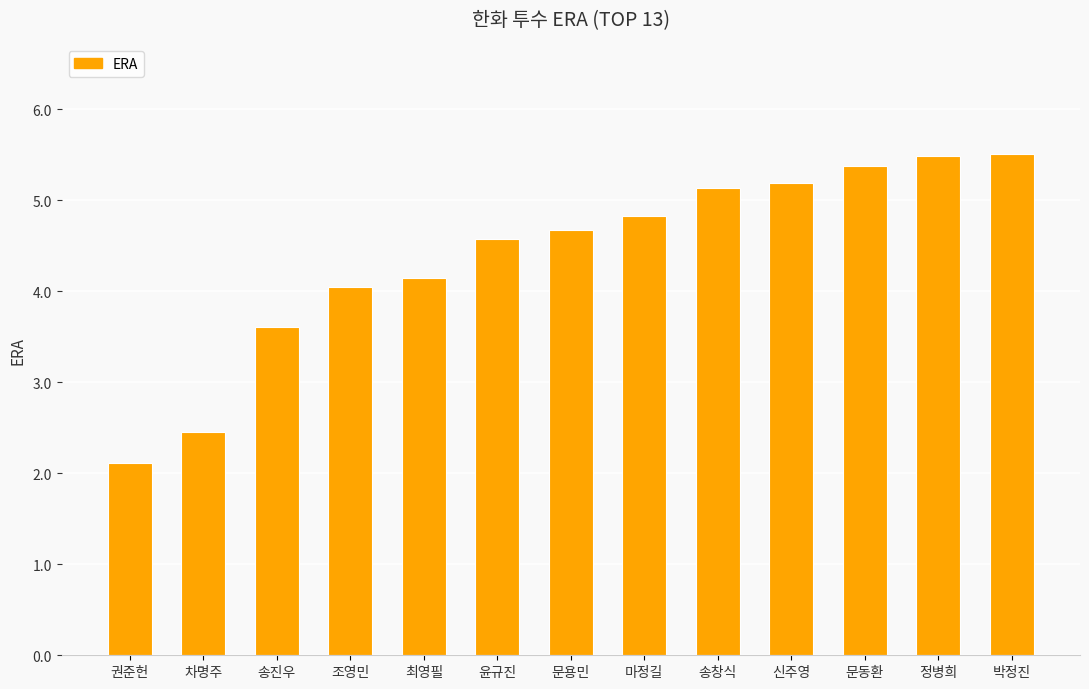

What is the label of the 6th bar from the left?

윤규진